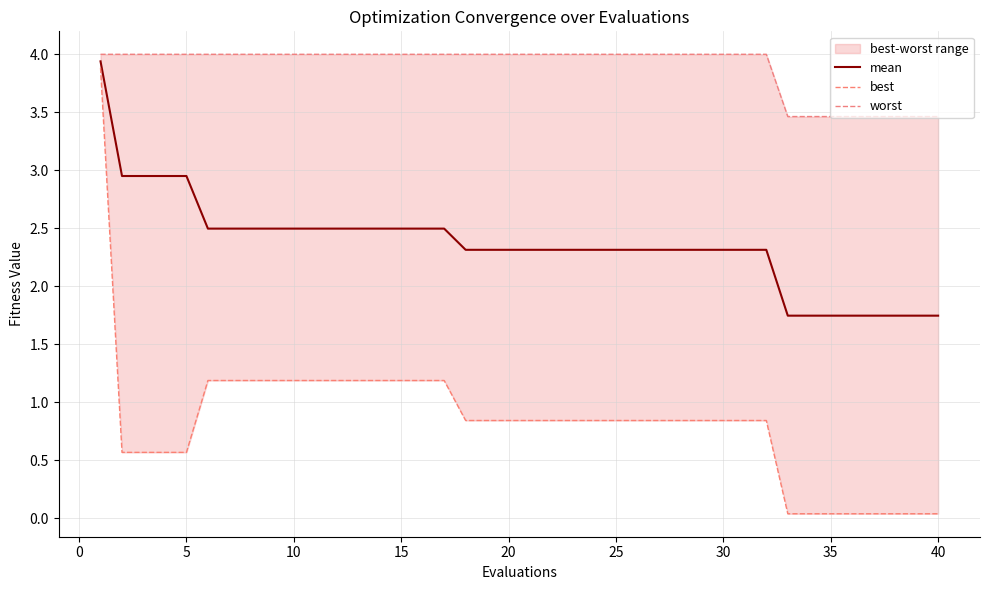

Which series has the largest total across all categories?

worst